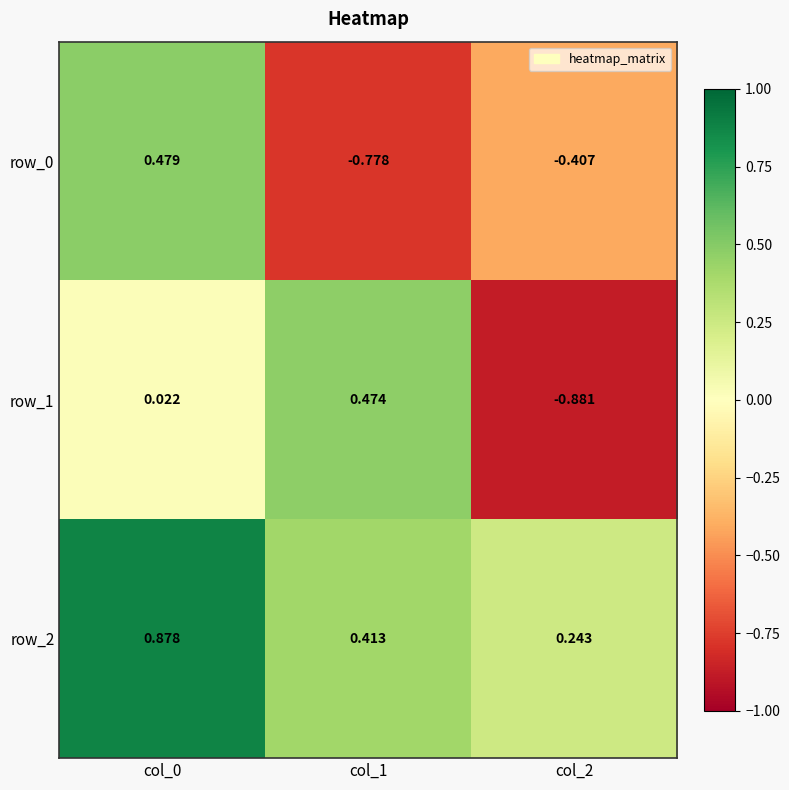

Is the value of row_0 at col_0 greater than the value of row_1 at col_1?

Yes